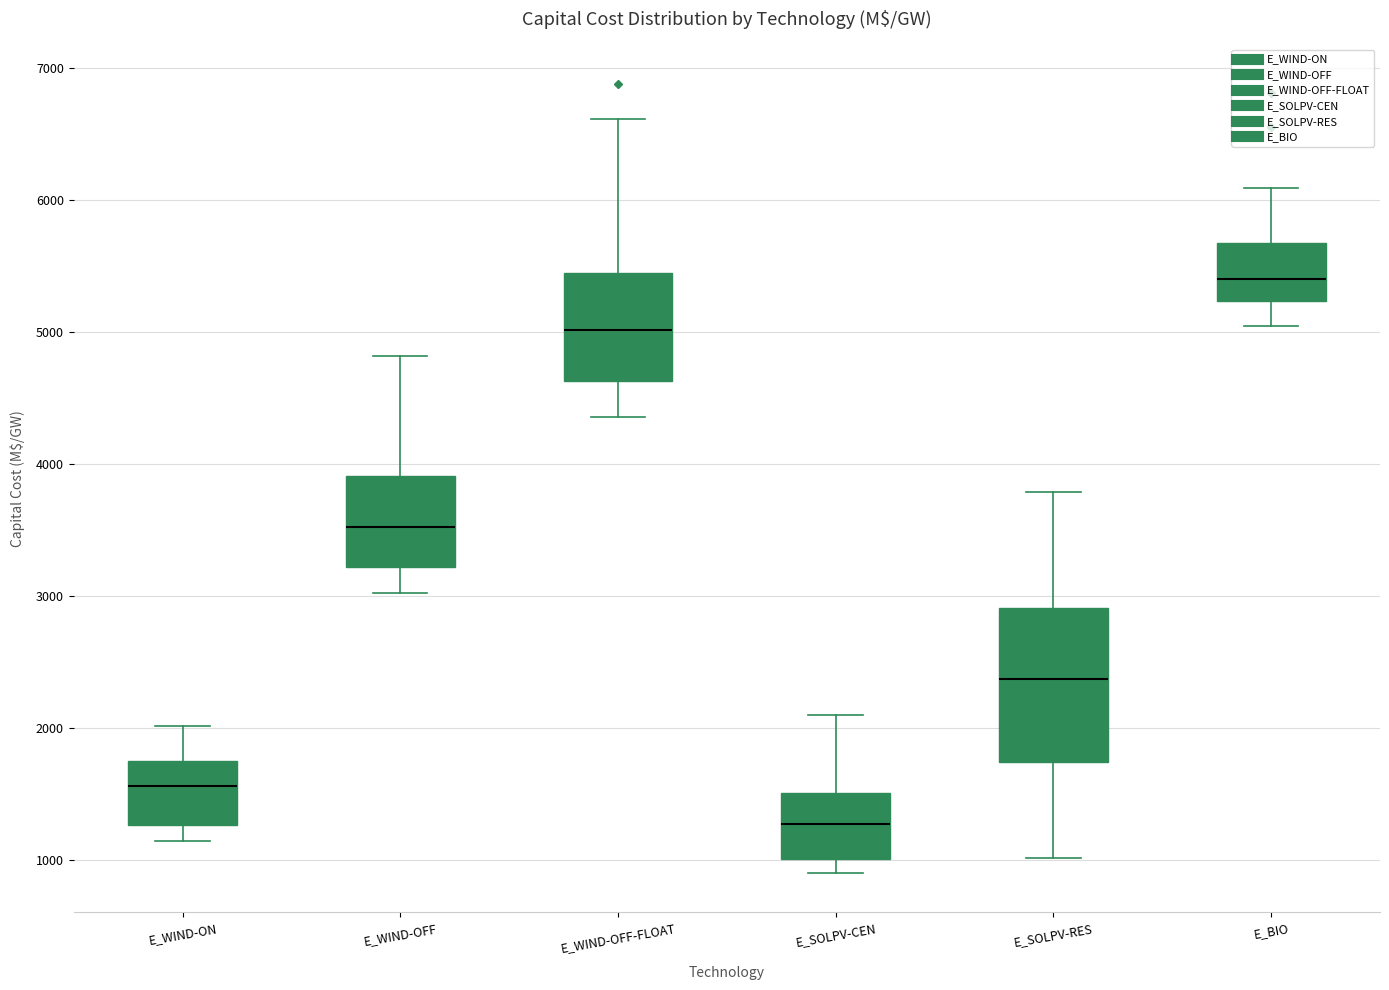

Reading left to right, transcribe this box plot: for each box, give where its median line is, the range the box spans, and where its two whiskers end, as read against the y-axis. The values are not printed on the chart, so give them approximately, as read against the axis.

E_WIND-ON: median 1600, box 1300 to 1800, whiskers 1100 to 2000
E_WIND-OFF: median 3500, box 3200 to 3900, whiskers 3000 to 4800
E_WIND-OFF-FLOAT: median 5000, box 4600 to 5400, whiskers 4400 to 6600
E_SOLPV-CEN: median 1300, box 1000 to 1500, whiskers 900 to 2100
E_SOLPV-RES: median 2400, box 1700 to 2900, whiskers 1000 to 3800
E_BIO: median 5400, box 5200 to 5700, whiskers 5000 to 6100